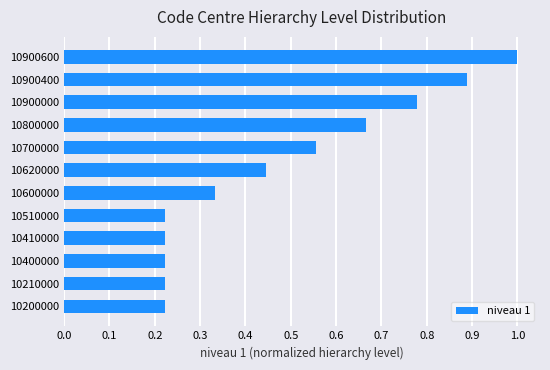

The chart shows a value of 0.1 at 10210000. True or false?

False